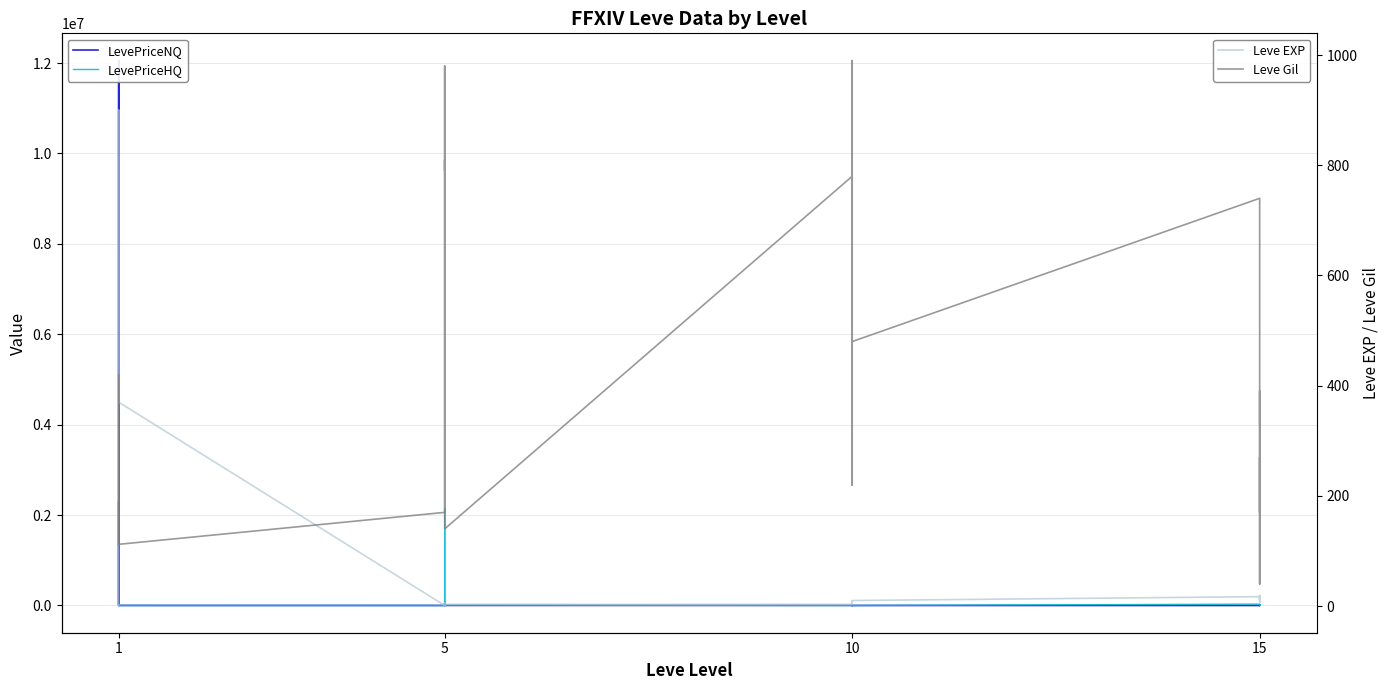

True or false: LevePriceNQ and Leve EXP cross at least once.

True